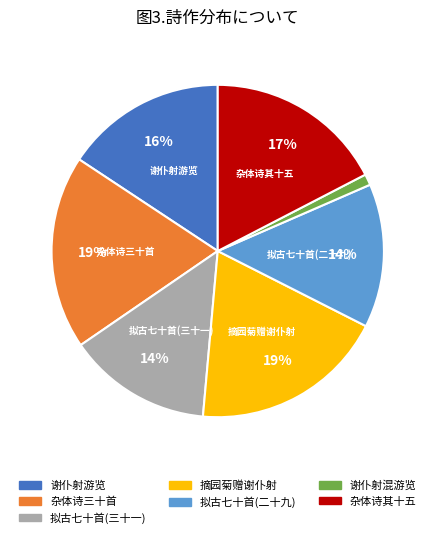

Between 拟古七十首(二十九) and 谢仆射混游览, which is larger?

拟古七十首(二十九)